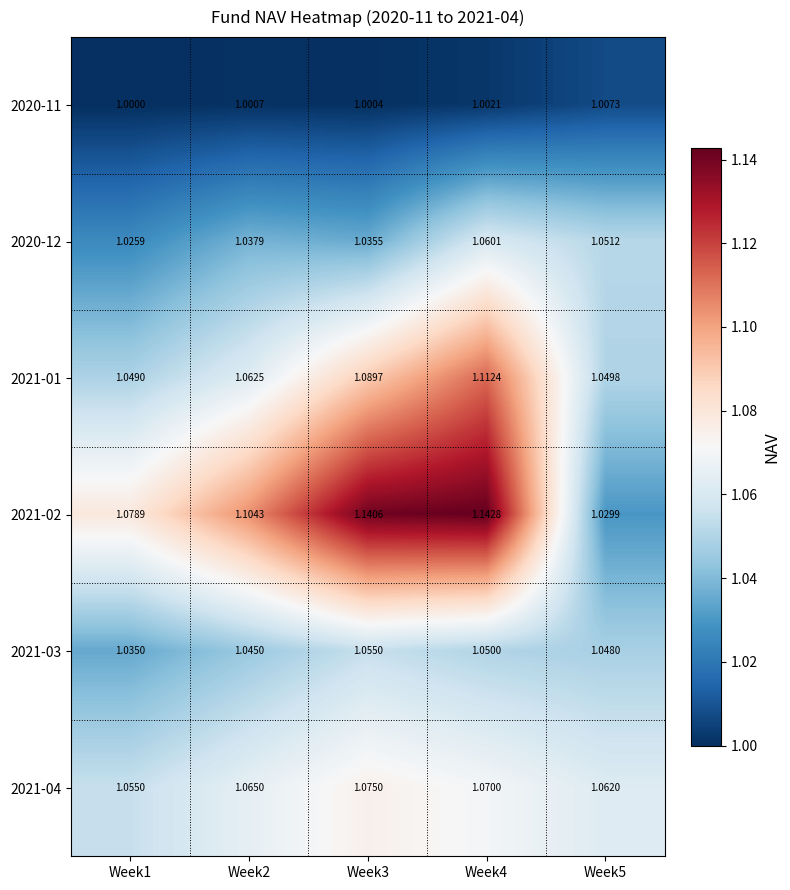

What is the maximum value shown in the chart?

1.1